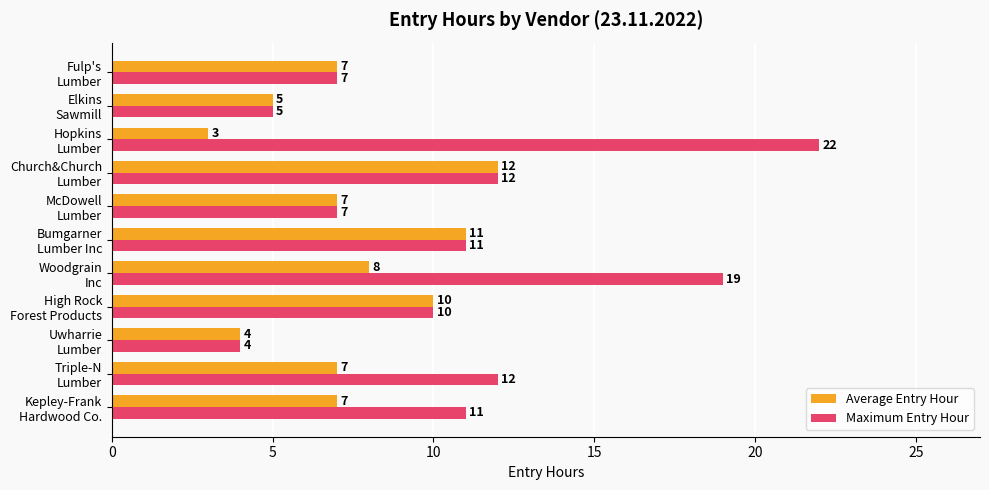

Which category has the lowest value across all series?

Hopkins
Lumber